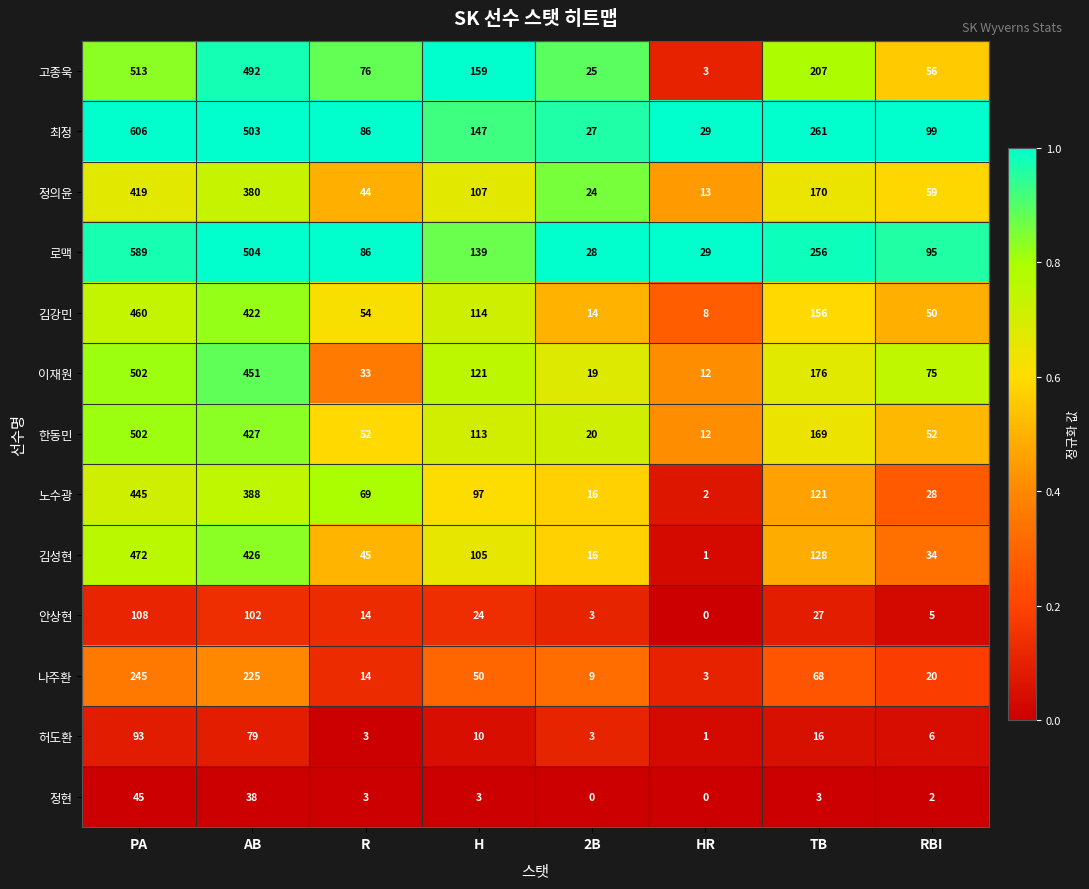

At how many categories does at least one series exceed 0?

8